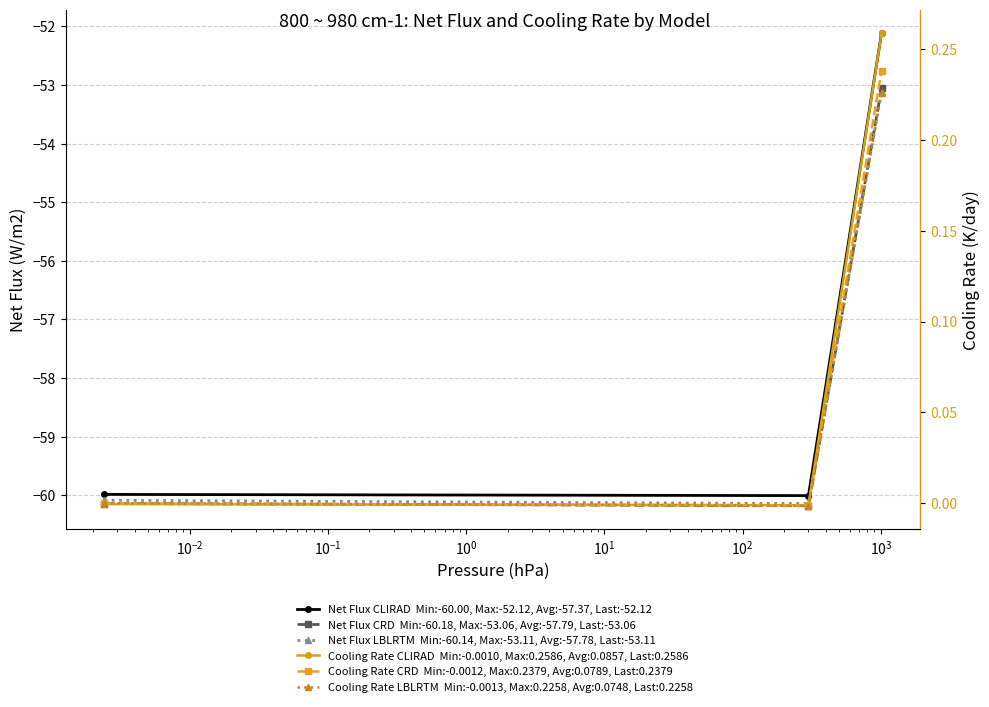

What is the sum of all Net Flux CLIRAD  Min:-60.00, Max:-52.12, Avg:-57.37, Last:-52.12 values?

-172.1